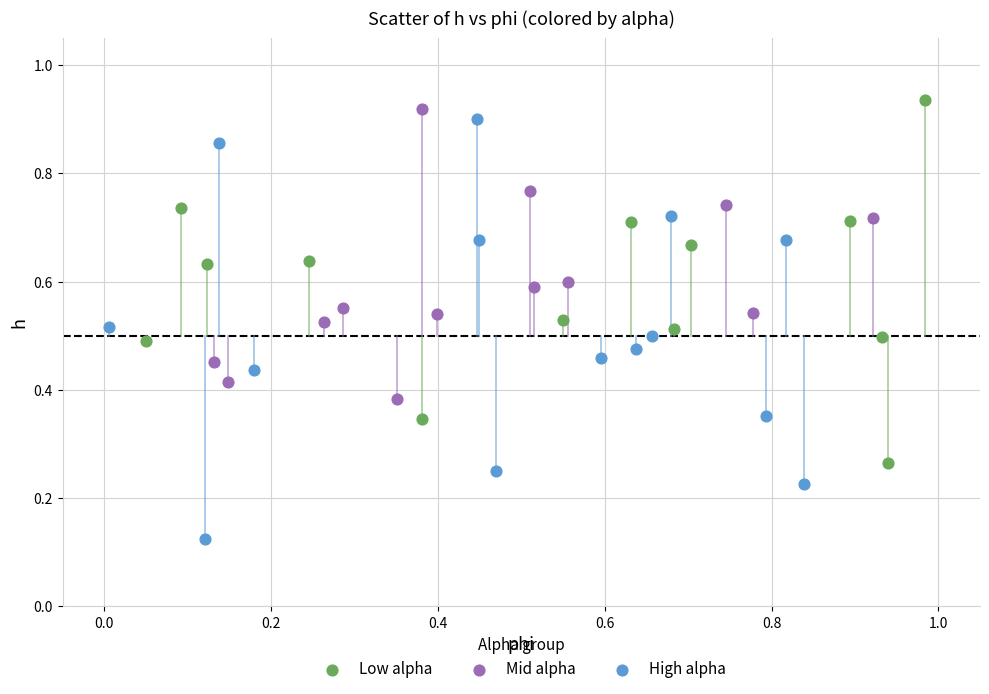

What are all the series names shown in the legend?

Low alpha, Mid alpha, High alpha